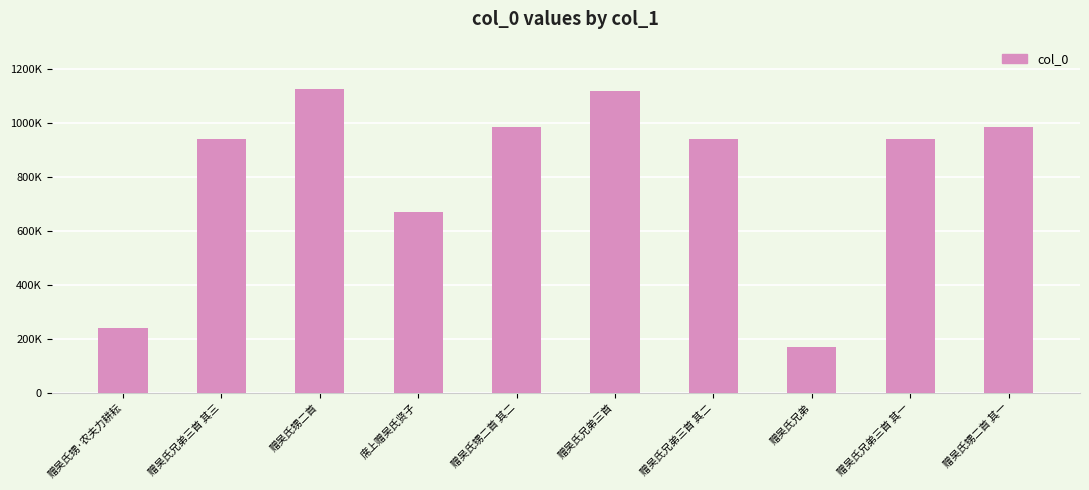

What is the approximate value at 赠吴氏兄弟, to the nearest 50?

168750